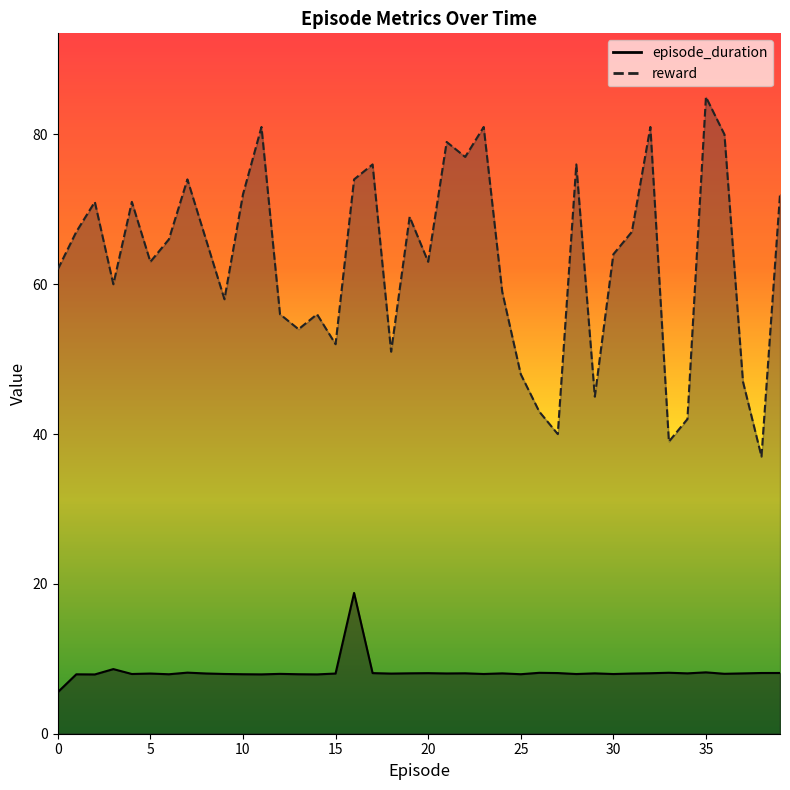

True or false: episode_duration has a value of 8.1 at 26.

True